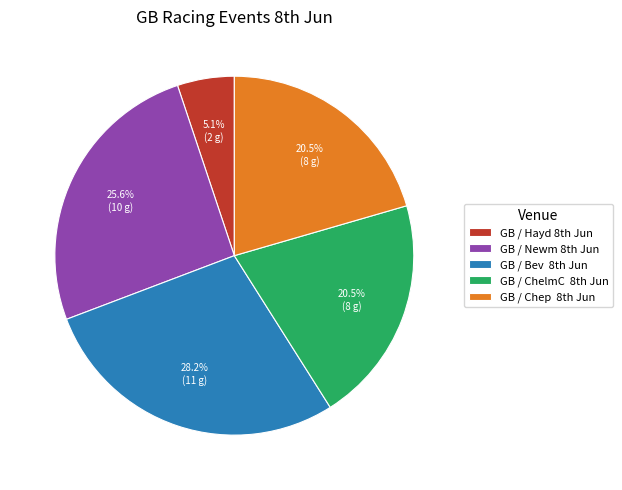

To the nearest percent, what is the difference between the largest and smallest slice percentages?

23%